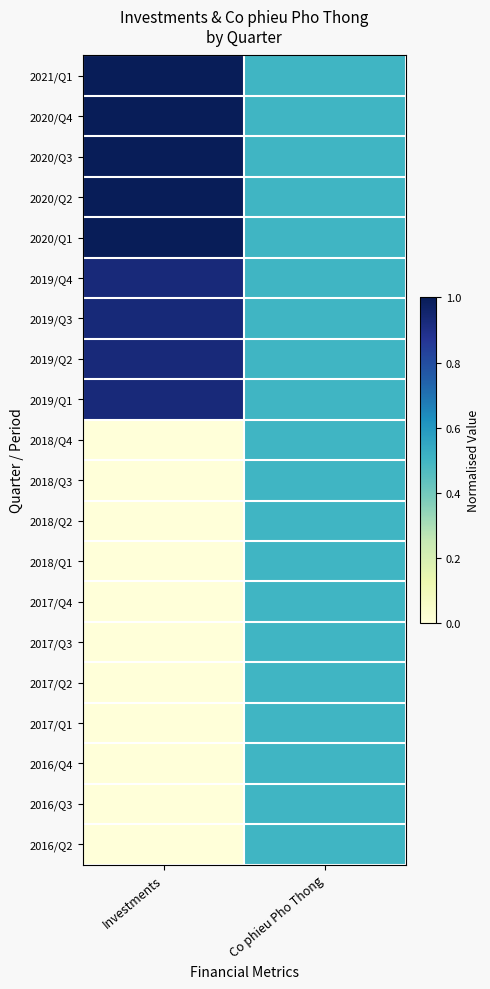

Reading right to left, list all the values displayed in this chart.

2021/Q1: Co phieu Pho Thong=0.5	Investments=1.0
2020/Q4: Co phieu Pho Thong=0.5	Investments=1.0
2020/Q3: Co phieu Pho Thong=0.5	Investments=1.0
2020/Q2: Co phieu Pho Thong=0.5	Investments=1.0
2020/Q1: Co phieu Pho Thong=0.5	Investments=1.0
2019/Q4: Co phieu Pho Thong=0.5	Investments=0.9
2019/Q3: Co phieu Pho Thong=0.5	Investments=0.9
2019/Q2: Co phieu Pho Thong=0.5	Investments=0.9
2019/Q1: Co phieu Pho Thong=0.5	Investments=0.9
2018/Q4: Co phieu Pho Thong=0.5	Investments=0.0
2018/Q3: Co phieu Pho Thong=0.5	Investments=0.0
2018/Q2: Co phieu Pho Thong=0.5	Investments=0.0
2018/Q1: Co phieu Pho Thong=0.5	Investments=0.0
2017/Q4: Co phieu Pho Thong=0.5	Investments=0.0
2017/Q3: Co phieu Pho Thong=0.5	Investments=0.0
2017/Q2: Co phieu Pho Thong=0.5	Investments=0.0
2017/Q1: Co phieu Pho Thong=0.5	Investments=0.0
2016/Q4: Co phieu Pho Thong=0.5	Investments=0.0
2016/Q3: Co phieu Pho Thong=0.5	Investments=0.0
2016/Q2: Co phieu Pho Thong=0.5	Investments=0.0